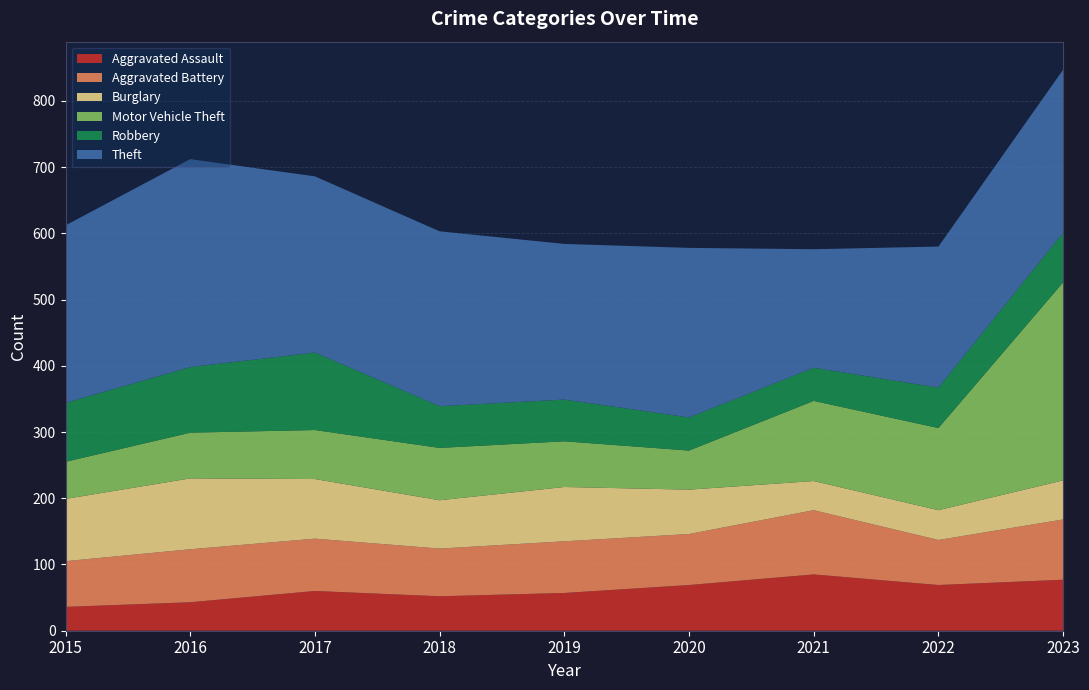

Reading left to right, what are all the values shown in this chart?

Aggravated Assault: 2015=36	2016=43	2017=60	2018=52	2019=57	2020=69	2021=85	2022=69	2023=77
Aggravated Battery: 2015=69	2016=80	2017=79	2018=72	2019=78	2020=77	2021=97	2022=68	2023=91
Burglary: 2015=94	2016=107	2017=90	2018=73	2019=82	2020=67	2021=44	2022=45	2023=59
Motor Vehicle Theft: 2015=56	2016=69	2017=74	2018=79	2019=69	2020=59	2021=121	2022=124	2023=299
Robbery: 2015=89	2016=99	2017=117	2018=63	2019=63	2020=50	2021=50	2022=61	2023=75
Theft: 2015=268	2016=314	2017=266	2018=264	2019=235	2020=256	2021=179	2022=213	2023=246